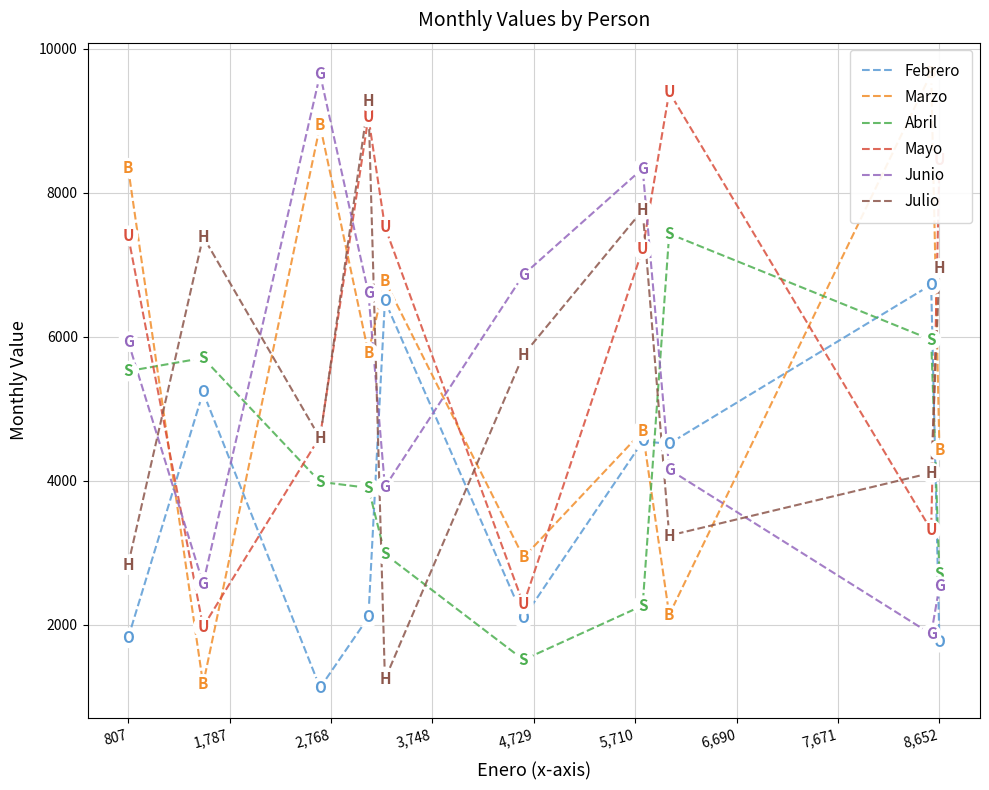

The value of Junio at 807 is 1929. True or false?

False